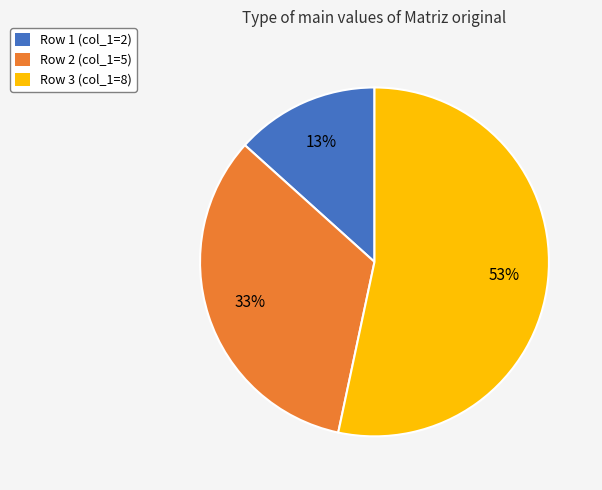

To the nearest percent, what portion does Row 1 (col_1=2) represent?

13%